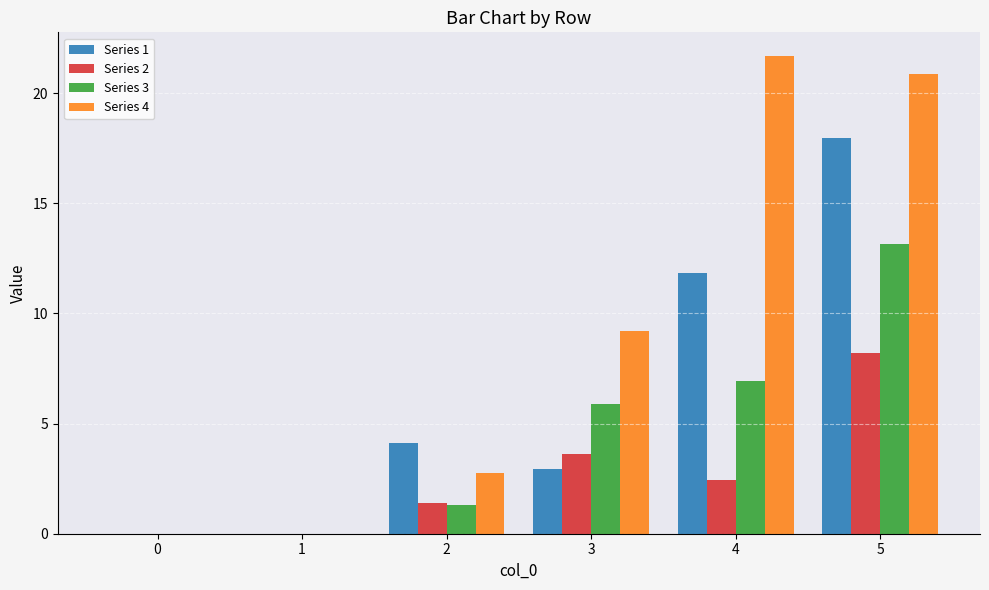

How many categories are shown in the chart?

6